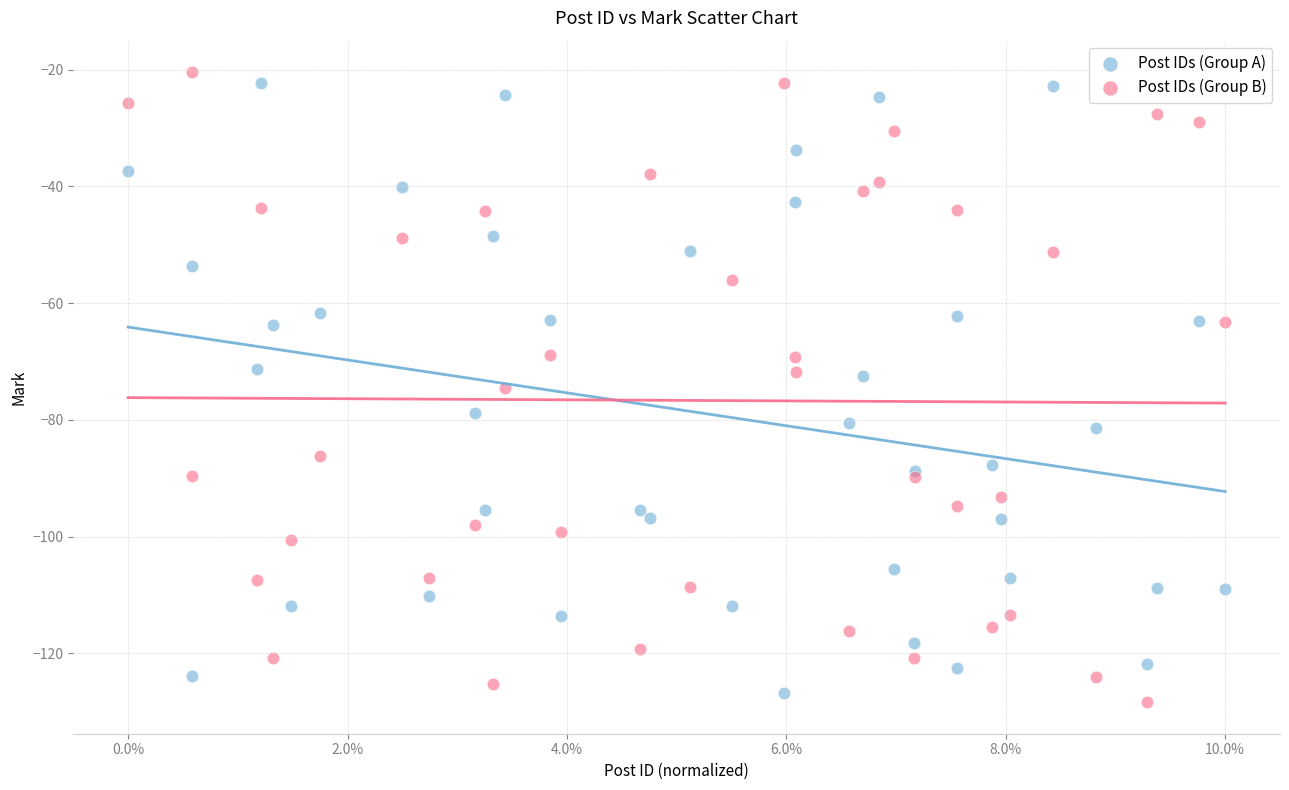

Which series reaches the minimum Y coordinate?

Post IDs (Group B)